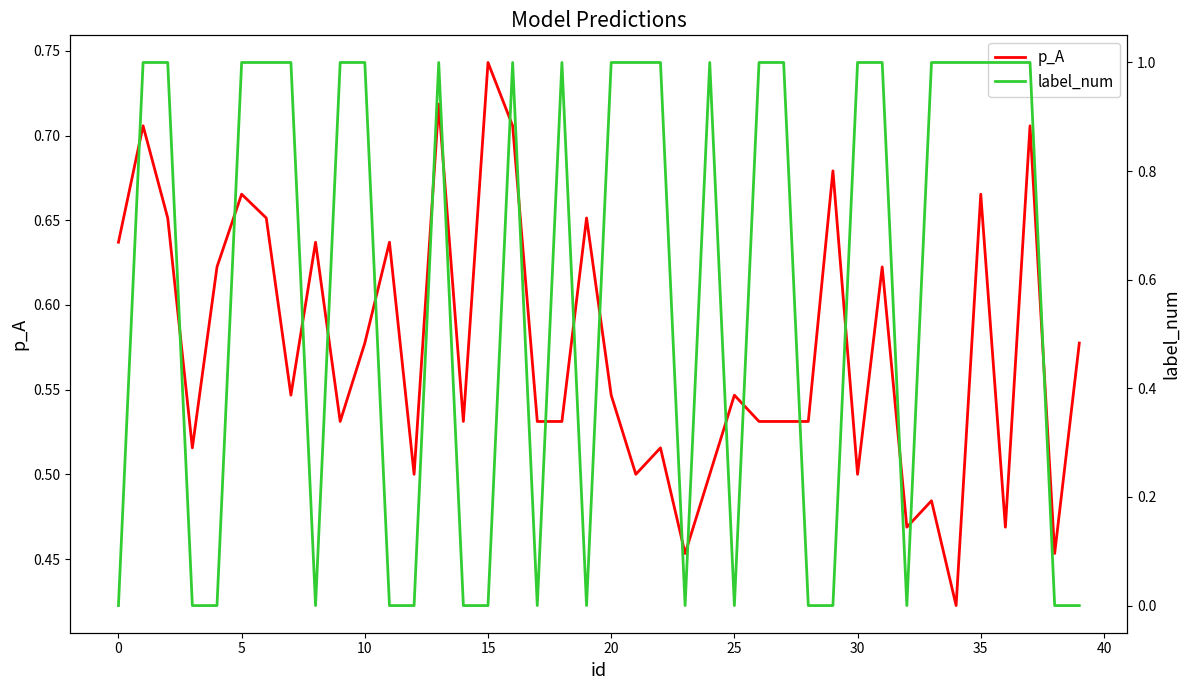

What is the difference between the second highest and minimum values in the label_num series?

1.0